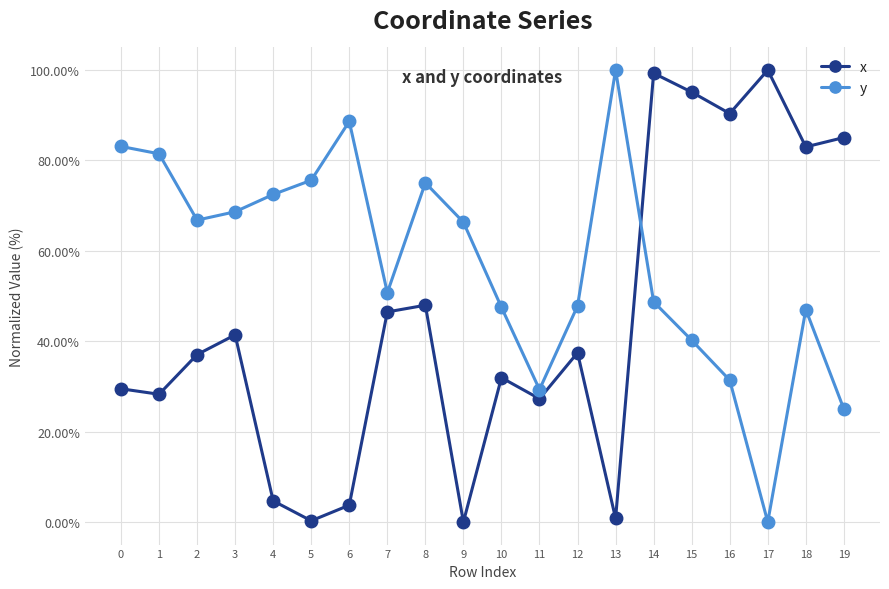

Is the value of y at 9 greater than the value of x at 14?

No